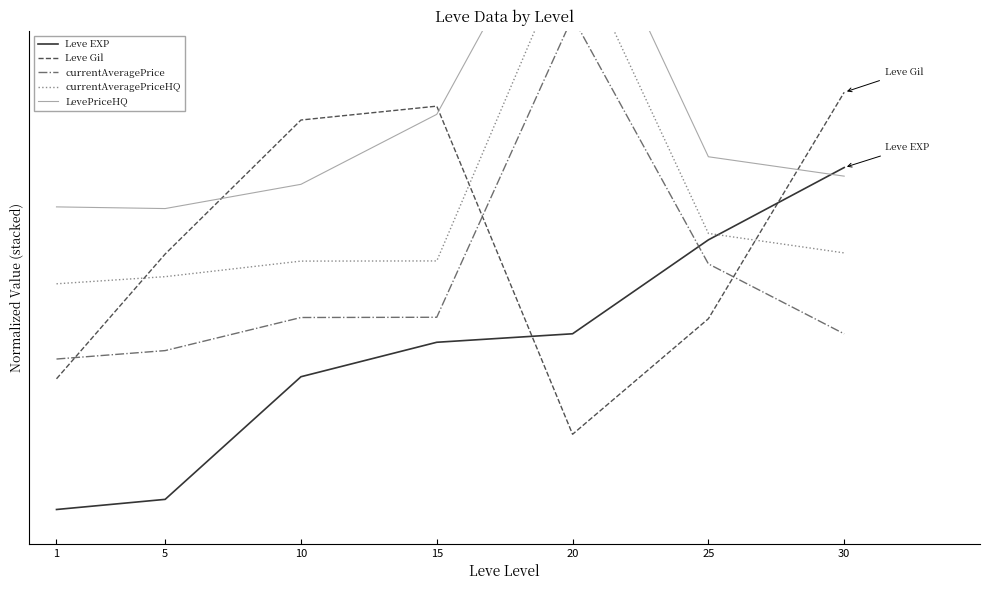

The value of Leve Gil at 15 is 1.2. True or false?

True